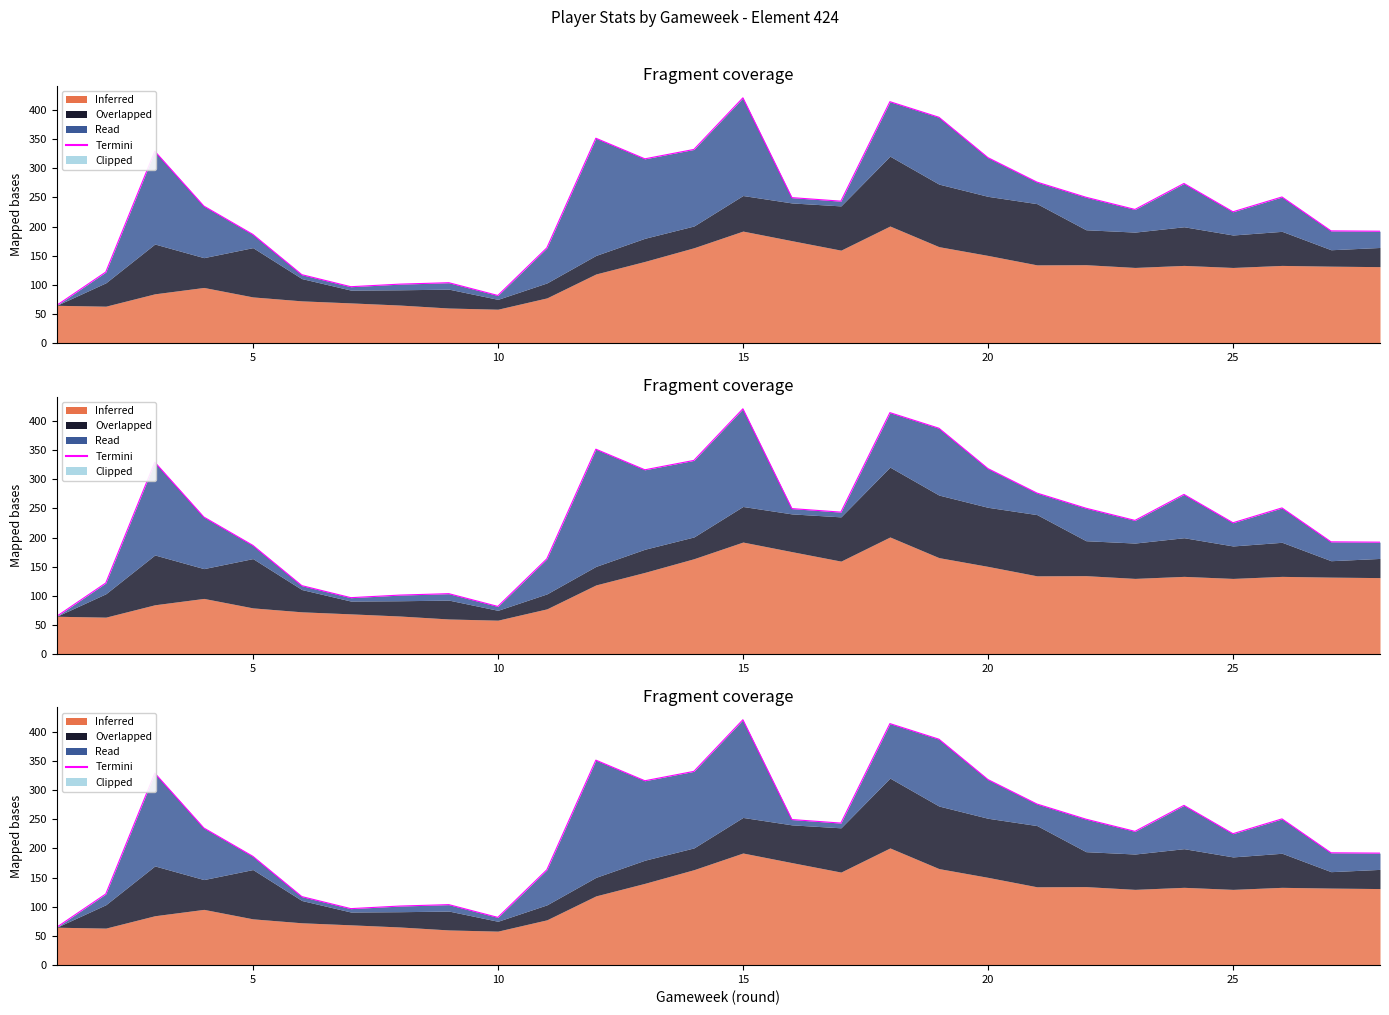

How many data points does each series have?

28